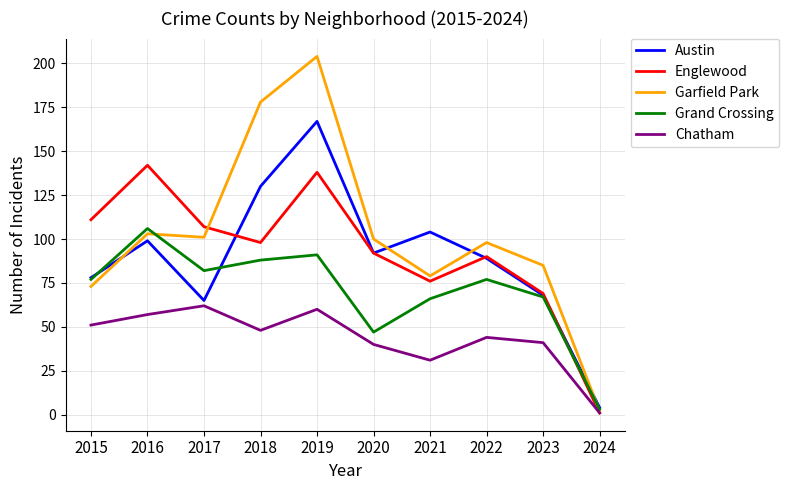

What is the difference between the second highest and minimum values in the Englewood series?

137